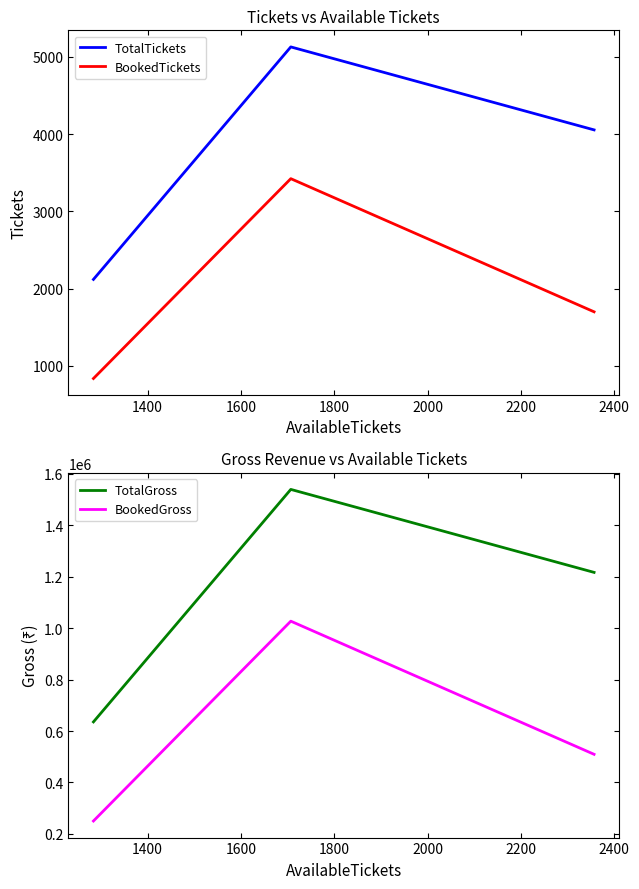

How many values in the BookedGross series are below 509400?

1